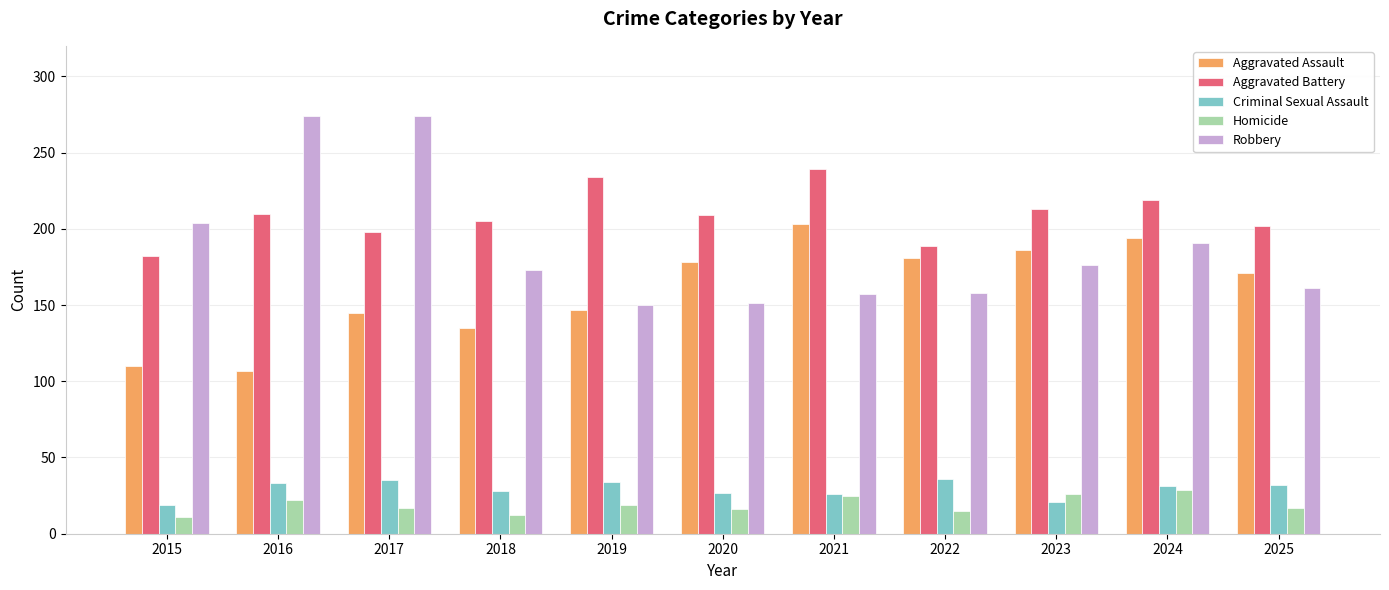

Is it true that Aggravated Assault equals 181 at 2022?

True